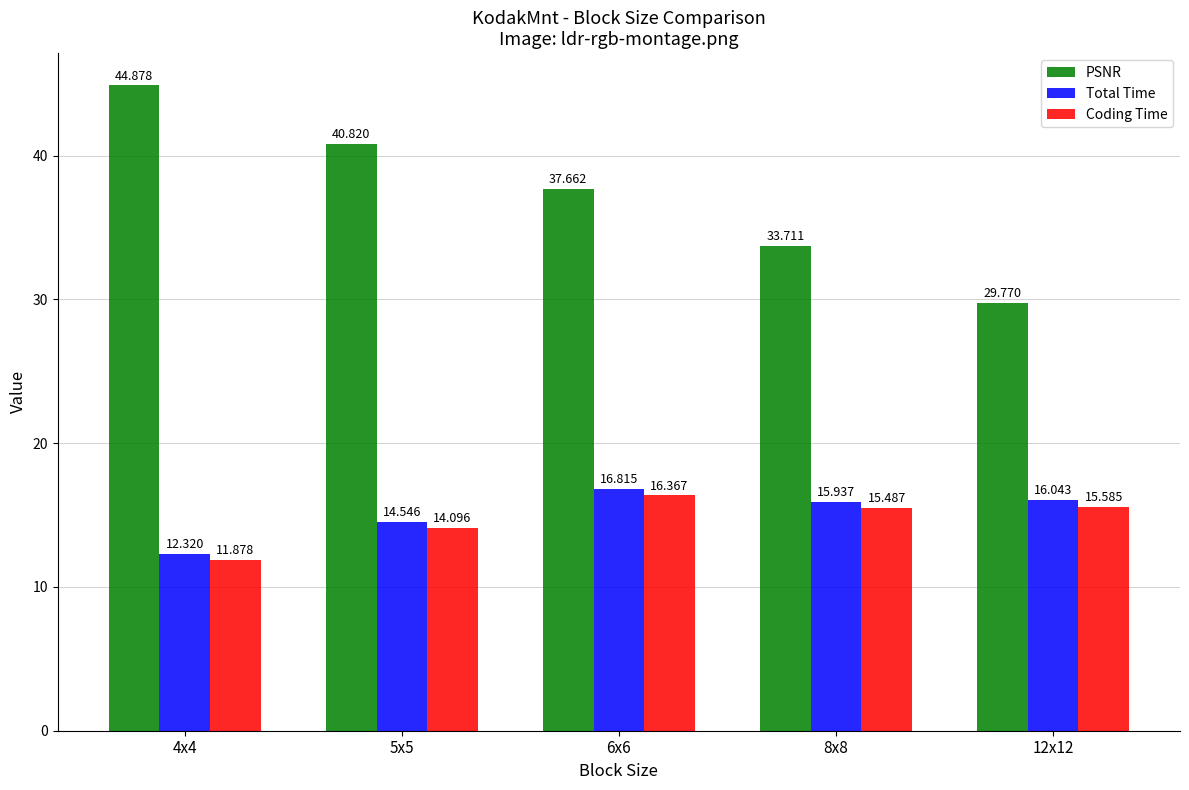

What is the minimum value for Total Time?

12.3